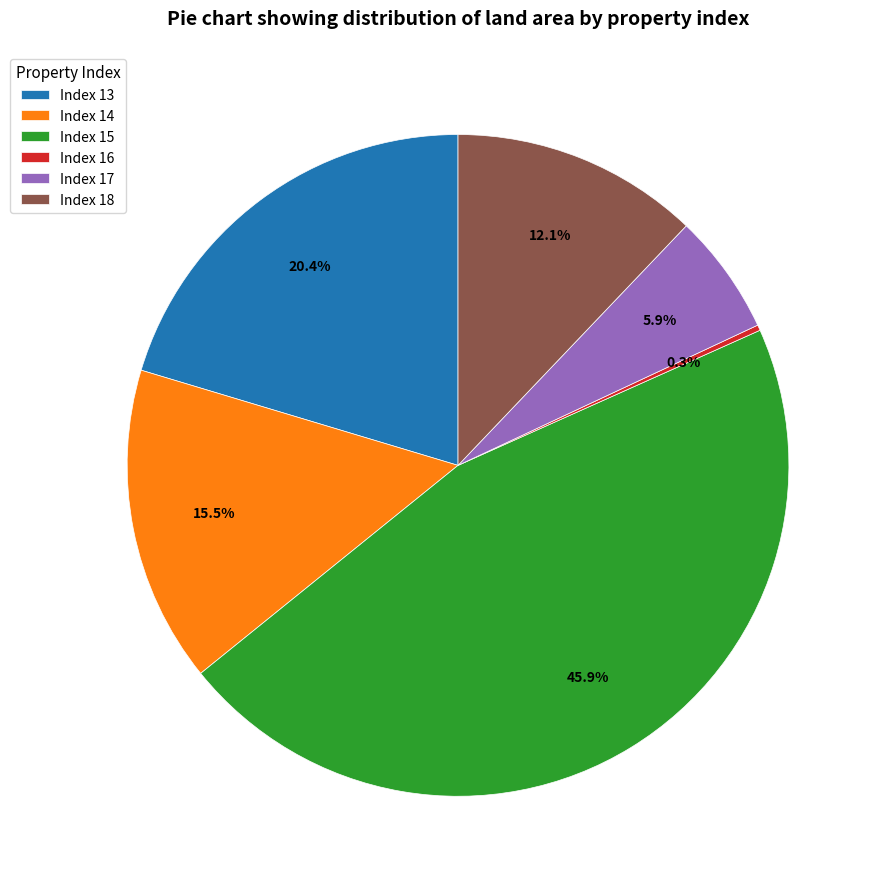

Which category has the biggest portion of the pie?

Index 15